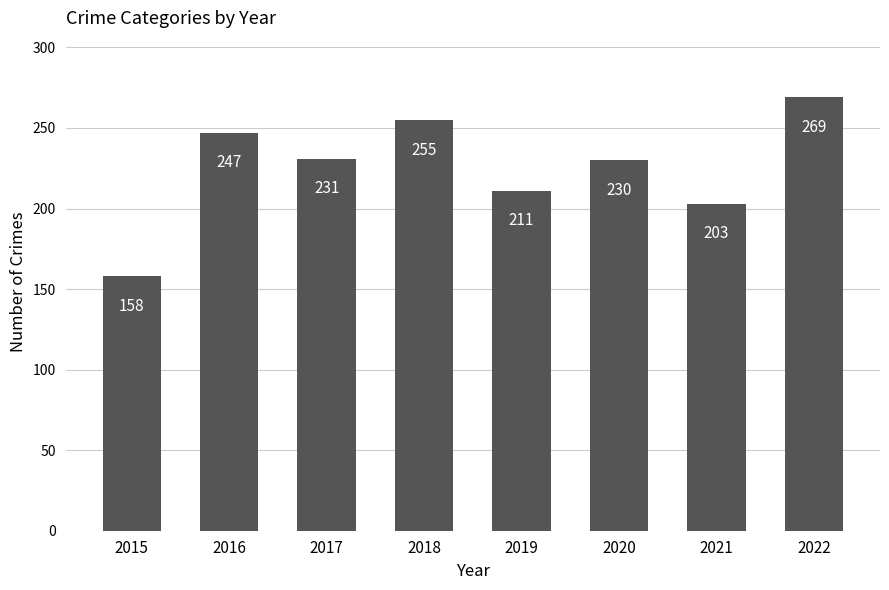

At which label does the data first exceed 231?

2016